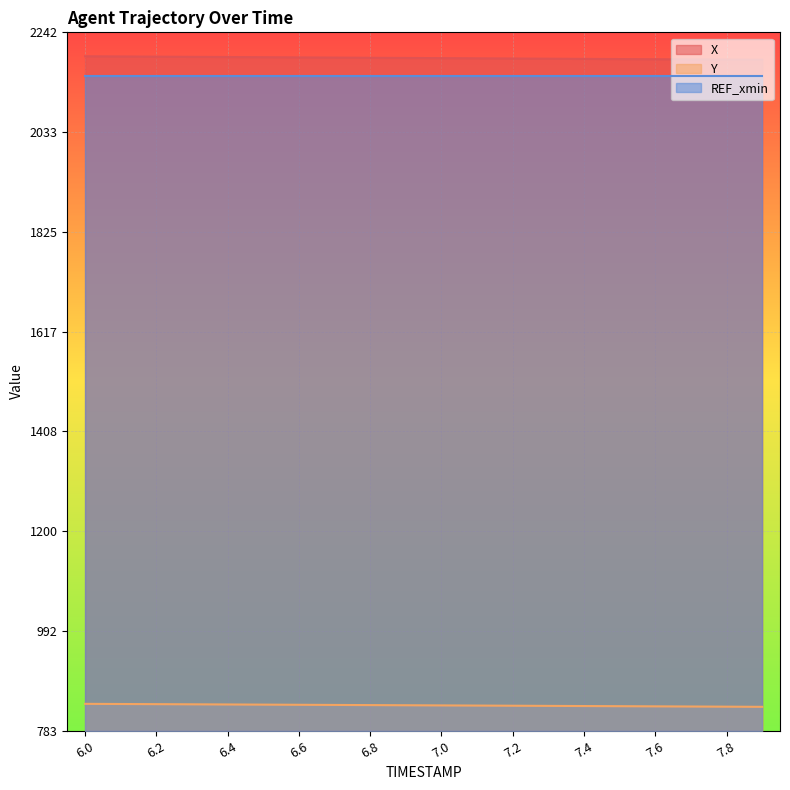

True or false: Y has more than 0 interior local peaks.

False